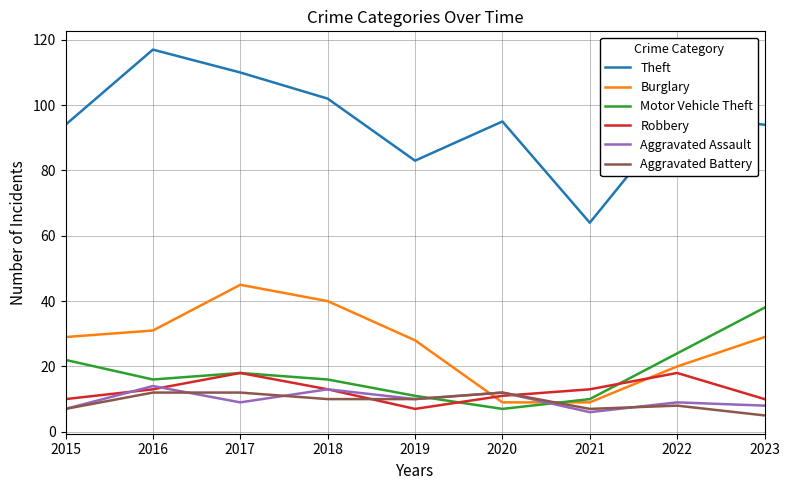

Rank the series by their maximum value, from lowest to highest.

Aggravated Battery, Aggravated Assault, Robbery, Motor Vehicle Theft, Burglary, Theft